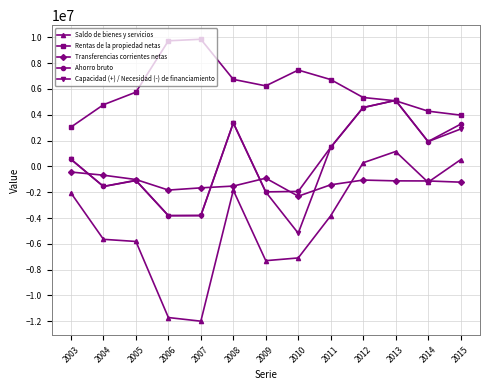

What is the sum of the Rentas de la propiedad netas values at 2008 and 2006?

16477798